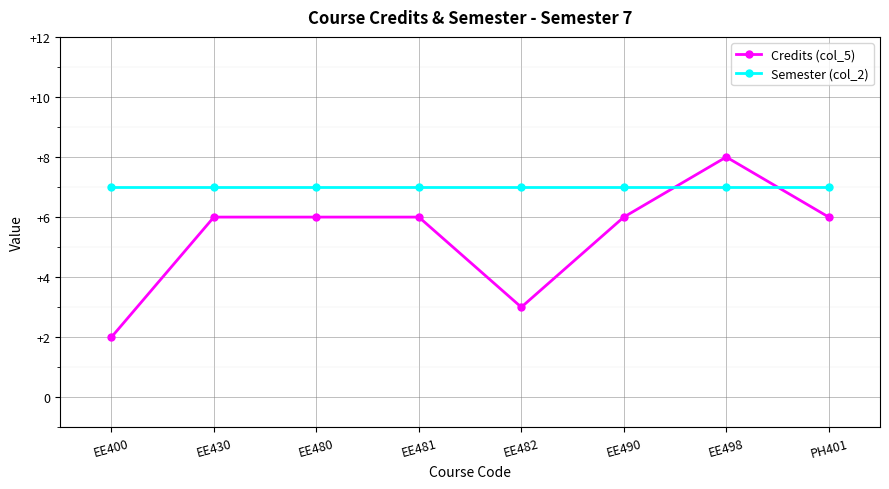

What position from the left is EE498?

7